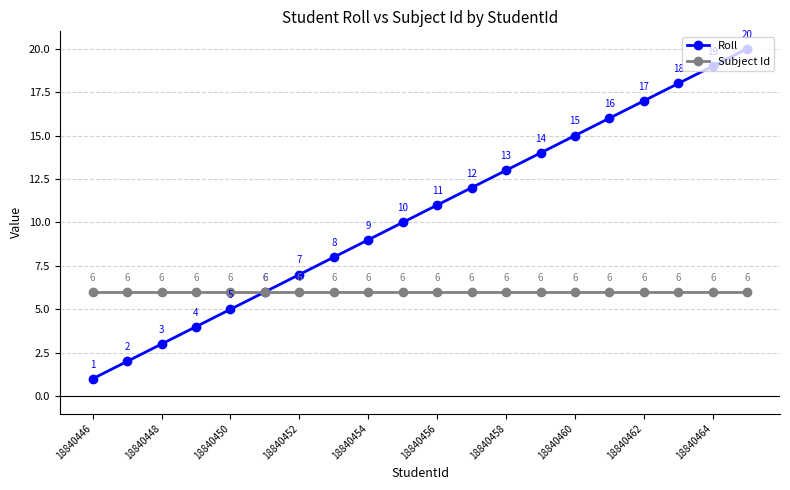

Reading left to right, extract all data points from this chart.

Roll: 1	2	3	4	5	6	7	8	9	10	11	12	13	14	15	16	17	18	19	20
Subject Id: 6	6	6	6	6	6	6	6	6	6	6	6	6	6	6	6	6	6	6	6